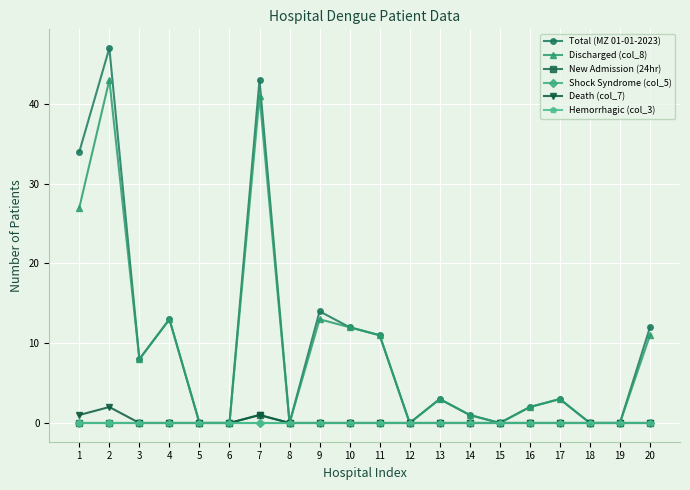

Is this an area chart (filled region under the line)?

No